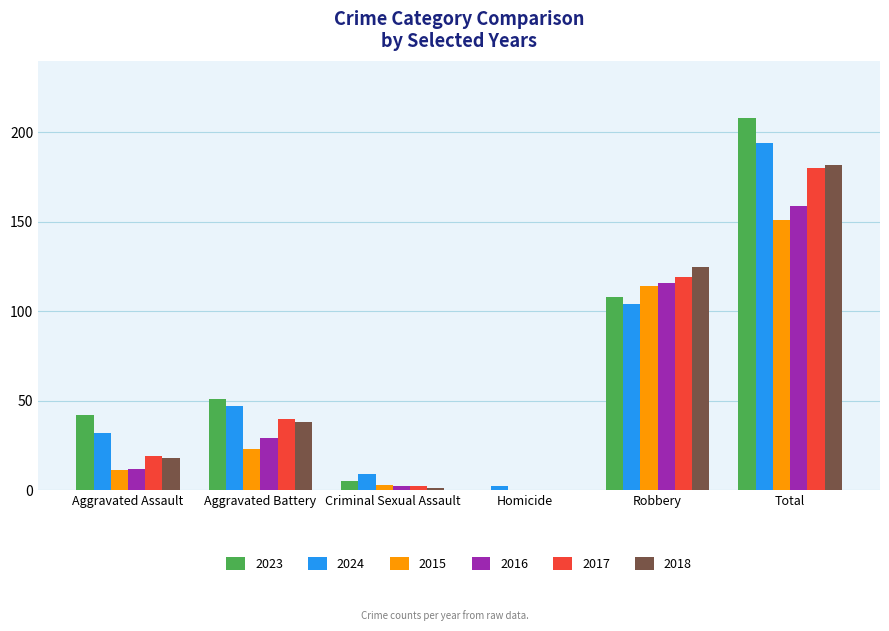

Reading right to left, what are all the values shown in this chart?

2023: Total=208	Robbery=108	Homicide=0	Criminal Sexual Assault=5	Aggravated Battery=51	Aggravated Assault=42
2024: Total=194	Robbery=104	Homicide=2	Criminal Sexual Assault=9	Aggravated Battery=47	Aggravated Assault=32
2015: Total=151	Robbery=114	Homicide=0	Criminal Sexual Assault=3	Aggravated Battery=23	Aggravated Assault=11
2016: Total=159	Robbery=116	Homicide=0	Criminal Sexual Assault=2	Aggravated Battery=29	Aggravated Assault=12
2017: Total=180	Robbery=119	Homicide=0	Criminal Sexual Assault=2	Aggravated Battery=40	Aggravated Assault=19
2018: Total=182	Robbery=125	Homicide=0	Criminal Sexual Assault=1	Aggravated Battery=38	Aggravated Assault=18